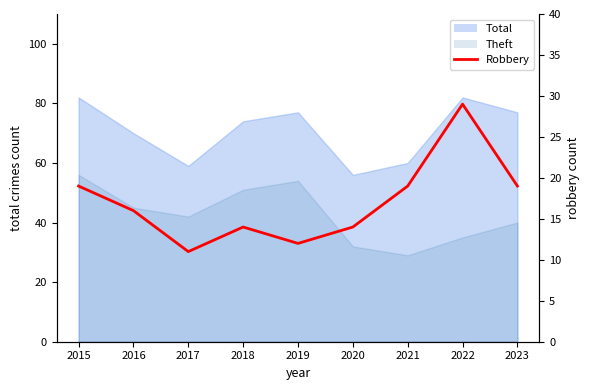

Read the value at 2021.

19